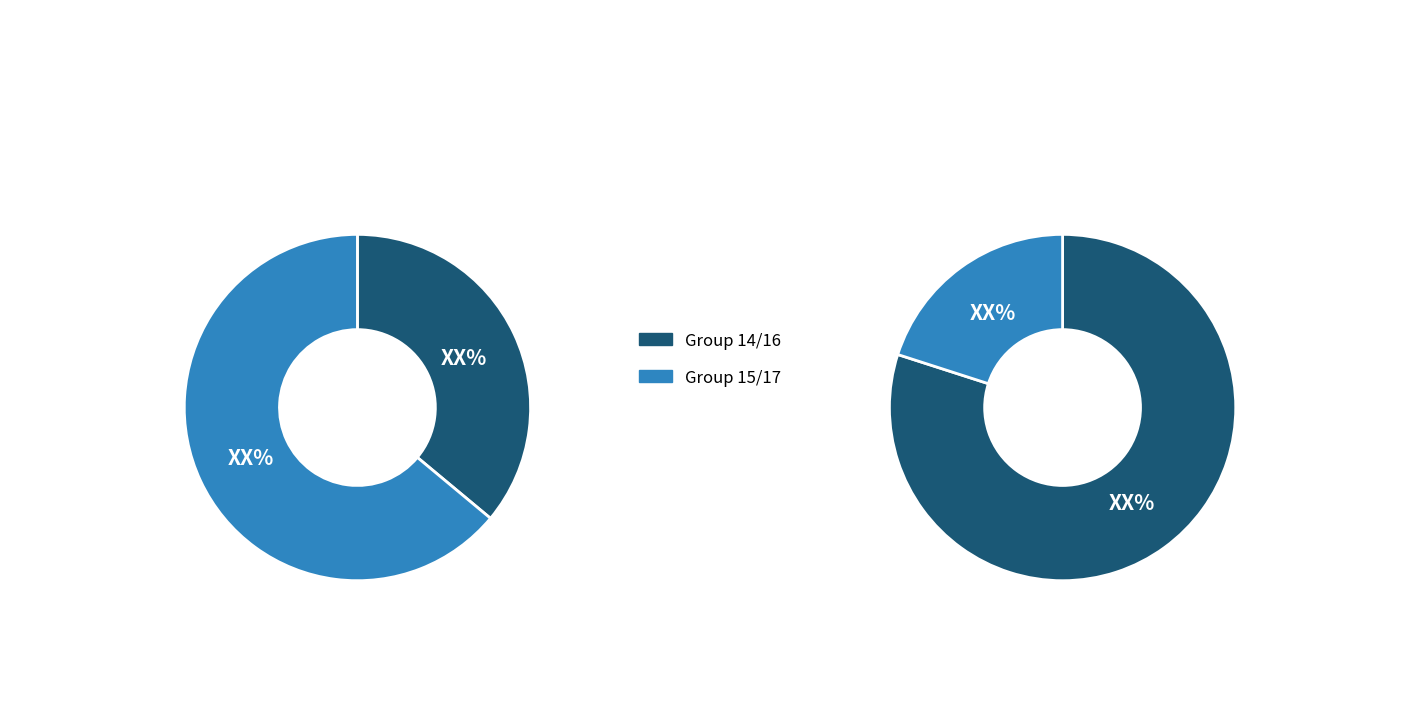

To the nearest percent, what is the combined percentage of 16 and 14?

50%